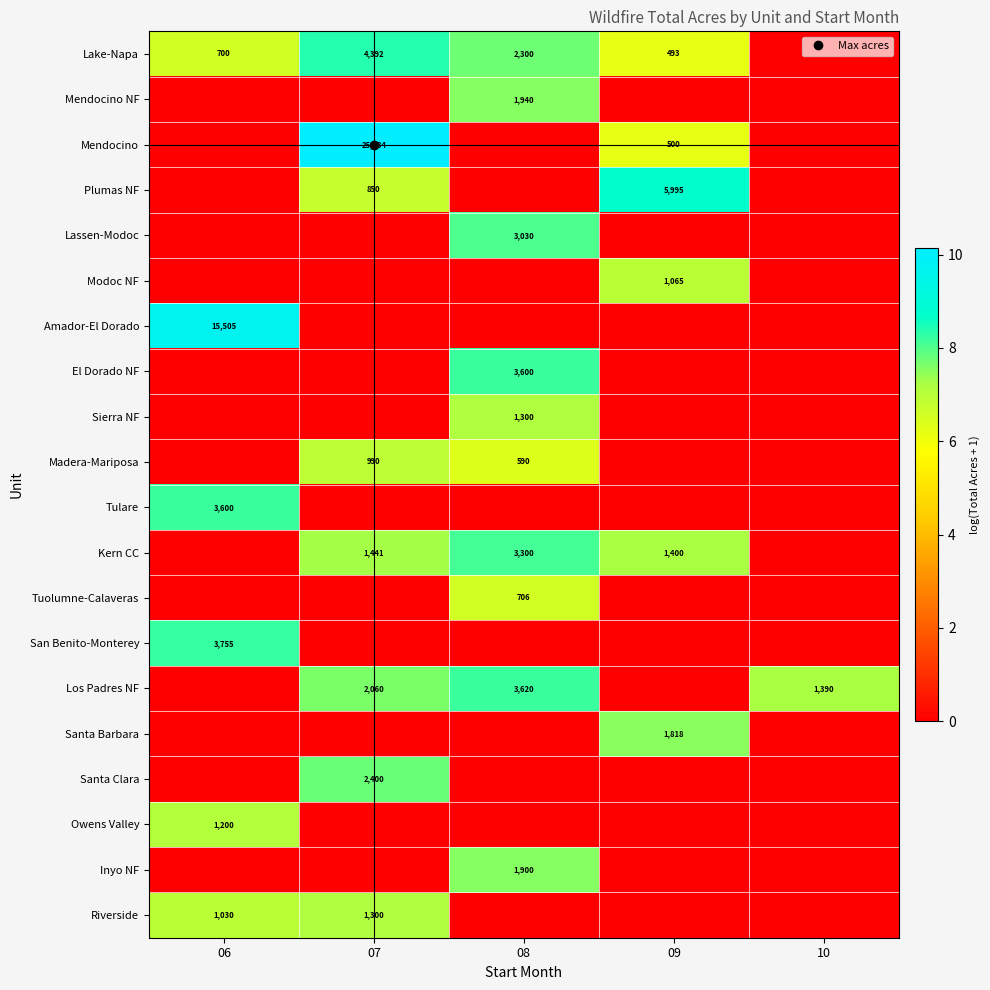

What is the spread (max minus min) of values at 06?

9.6